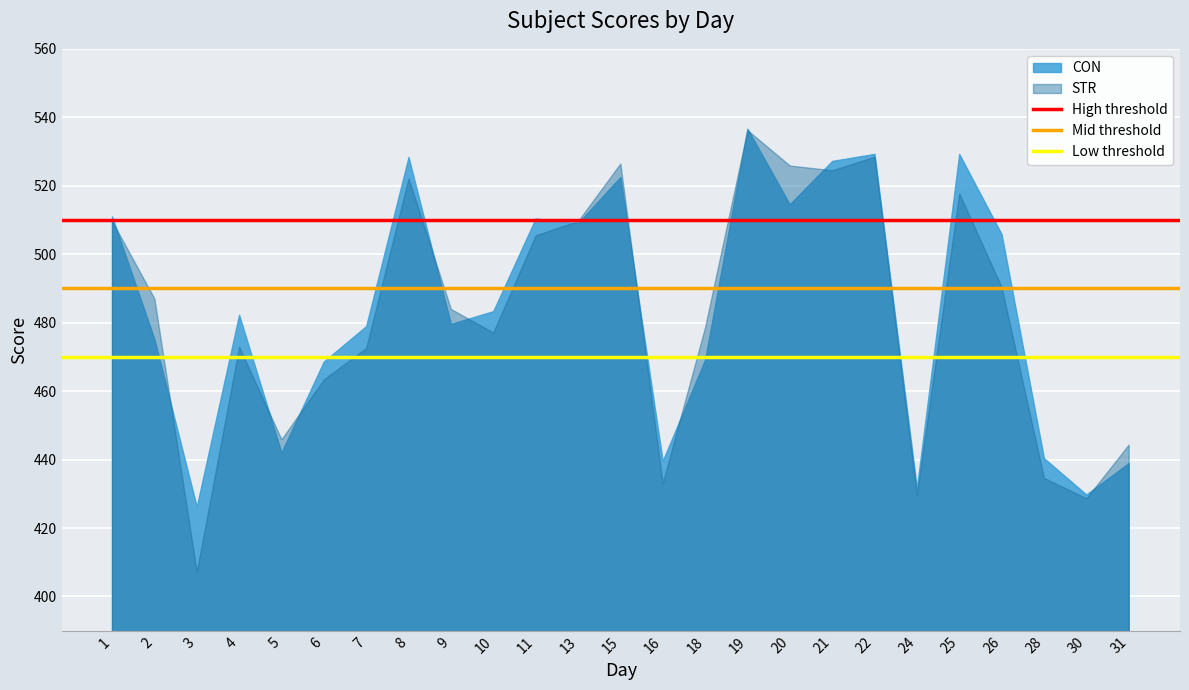

The value of STR at 4 is 472.8. True or false?

True